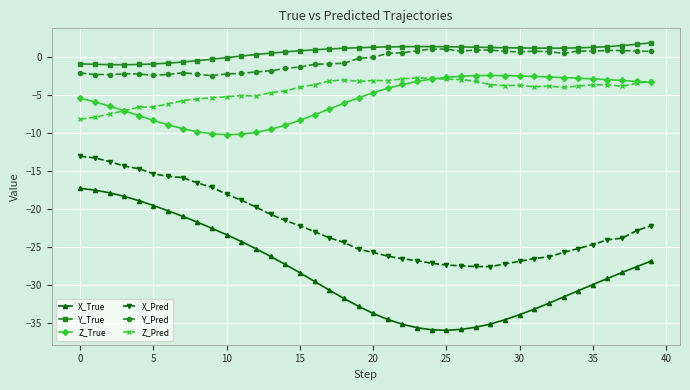

What is the value of the X_Pred point at the 11th from the left?

-18.1